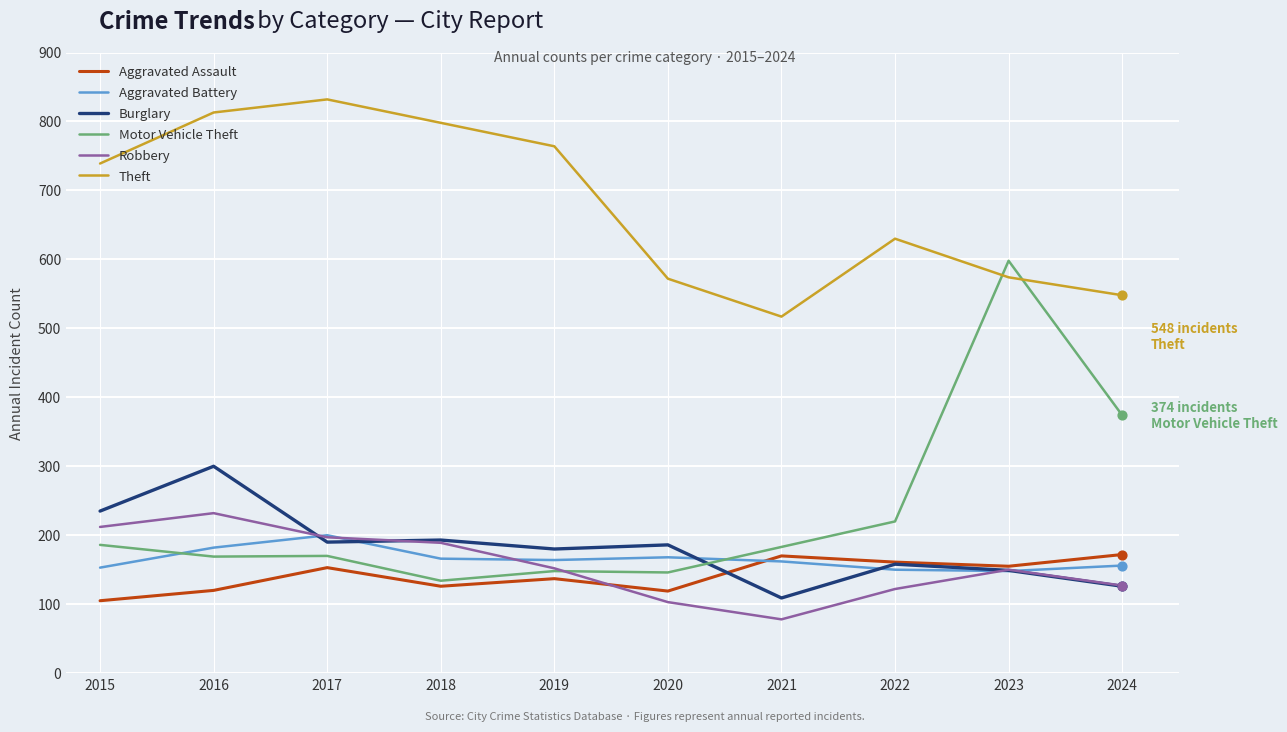

What is the difference between the highest and lowest values at 2018?

672